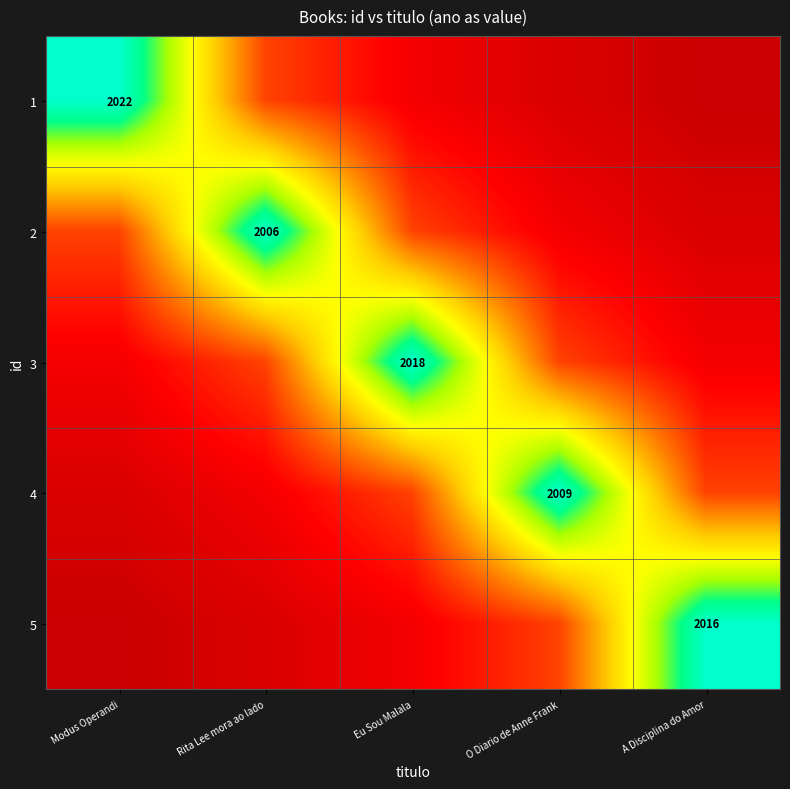

What is the difference between the maximum and minimum values in the 5 series?

1792.0